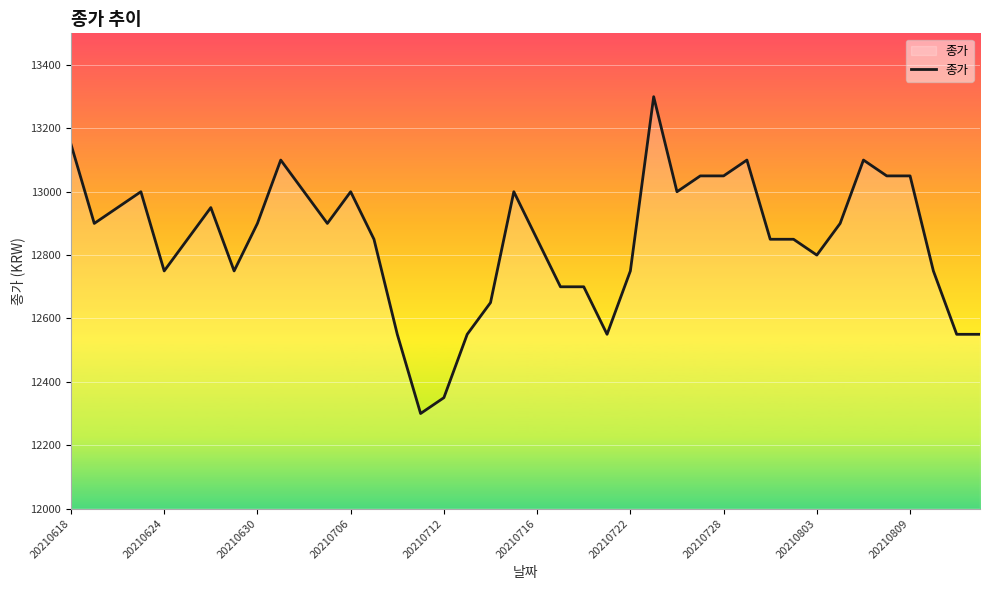

What is the greatest value displayed?

13300